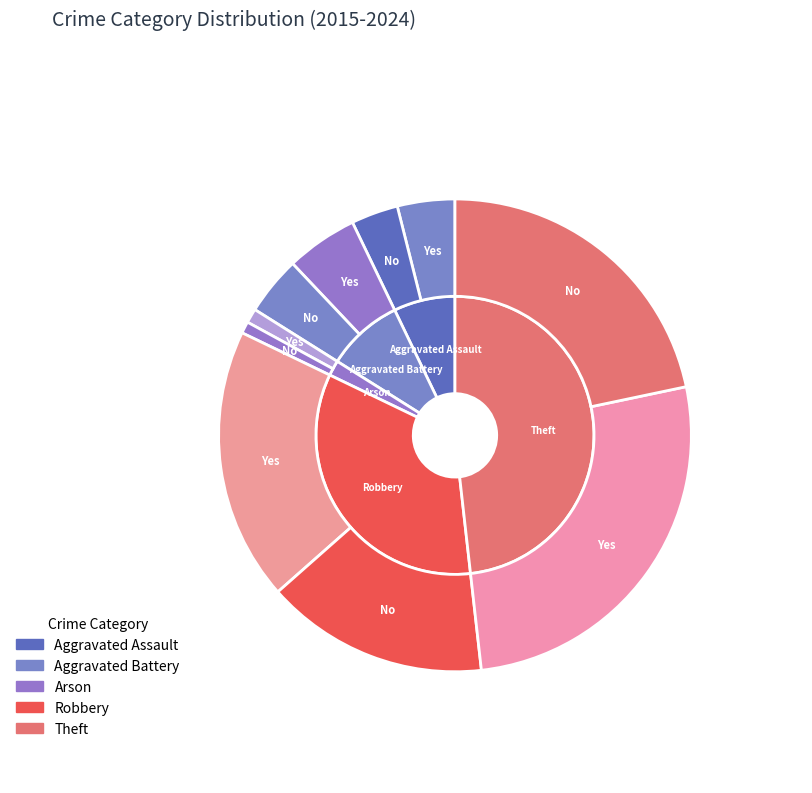

Count the number of slices in the pie.

5